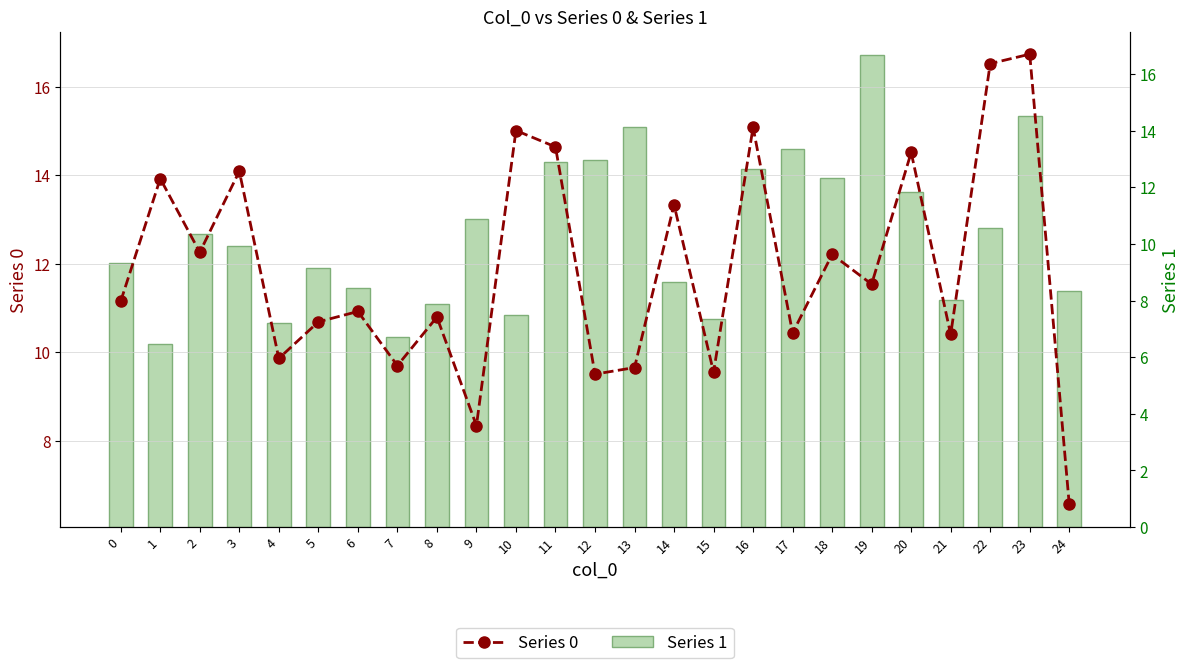

Rank the series by their maximum value, from highest to lowest.

Series 0, Series 1